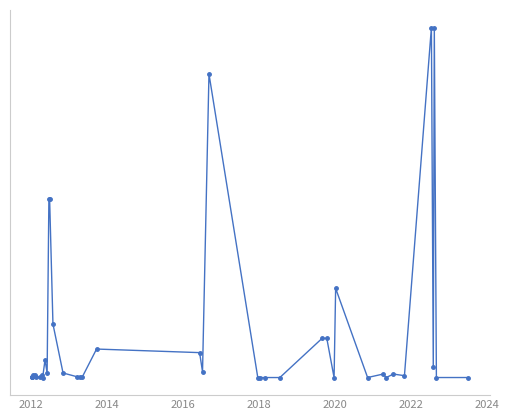

What is the difference between the maximum and second lowest values?

98000